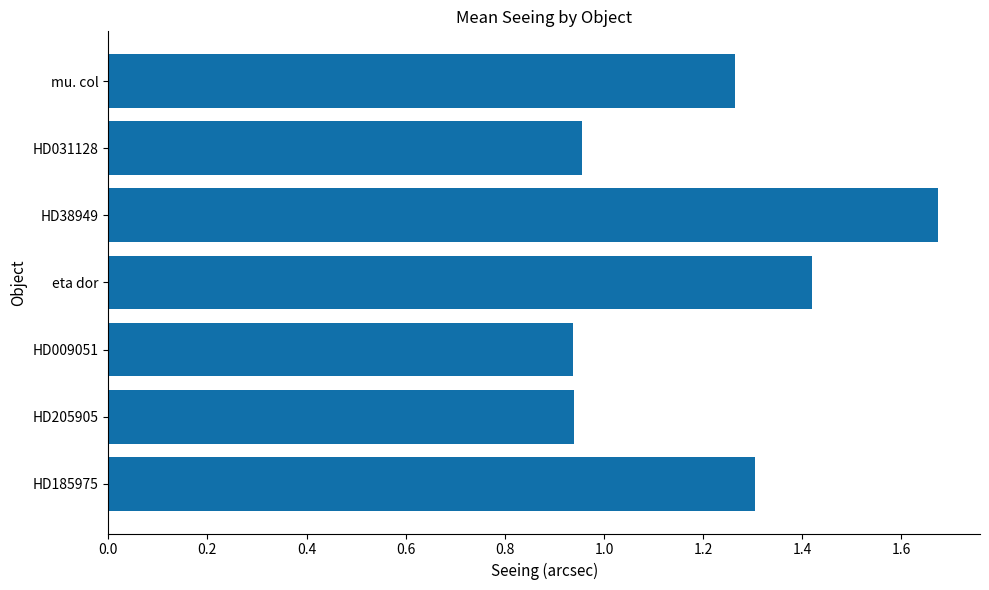

The chart shows a value of 0.5 at HD205905. True or false?

False